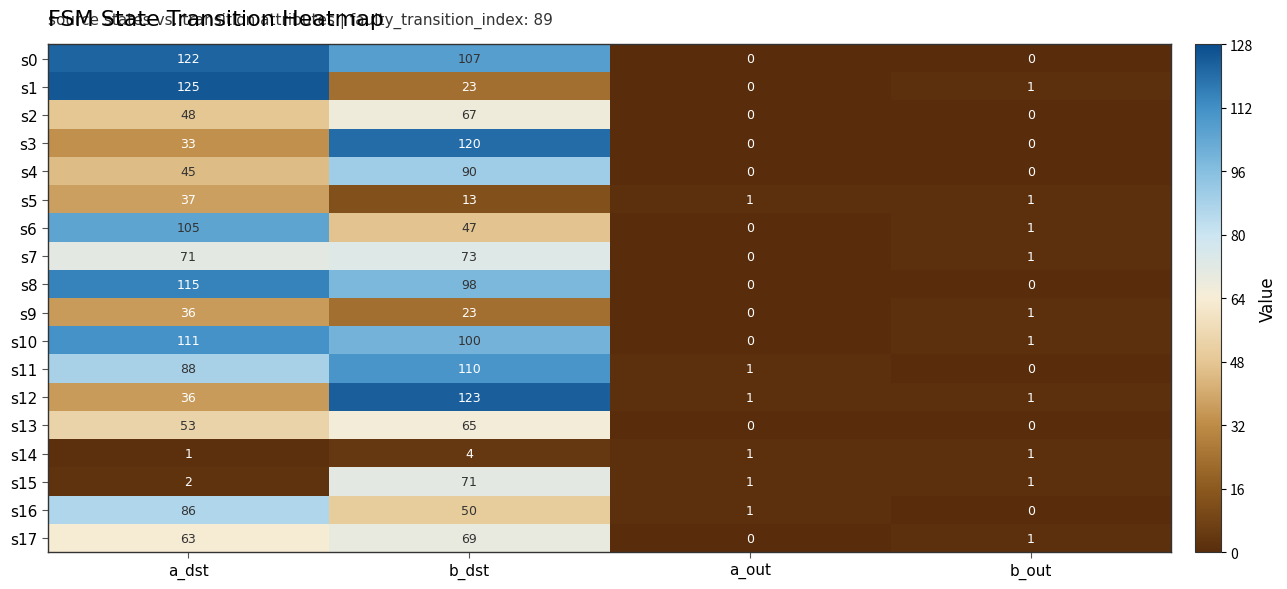

At which label is s2 closest to 33?

a_dst